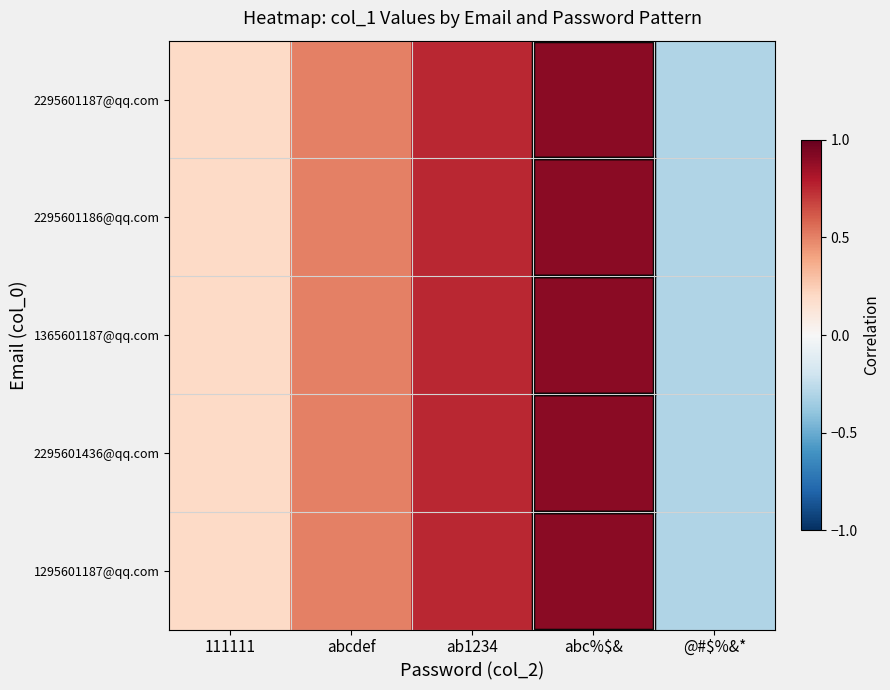

Reading right to left, transcribe all the data shown in this chart.

2295601187@qq.com: @#$%&*=-0.3	abc%$&=0.9	ab1234=0.8	abcdef=0.5	111111=0.2
2295601186@qq.com: @#$%&*=-0.3	abc%$&=0.9	ab1234=0.8	abcdef=0.5	111111=0.2
1365601187@qq.com: @#$%&*=-0.3	abc%$&=0.9	ab1234=0.8	abcdef=0.5	111111=0.2
2295601436@qq.com: @#$%&*=-0.3	abc%$&=0.9	ab1234=0.8	abcdef=0.5	111111=0.2
1295601187@qq.com: @#$%&*=-0.3	abc%$&=0.9	ab1234=0.8	abcdef=0.5	111111=0.2